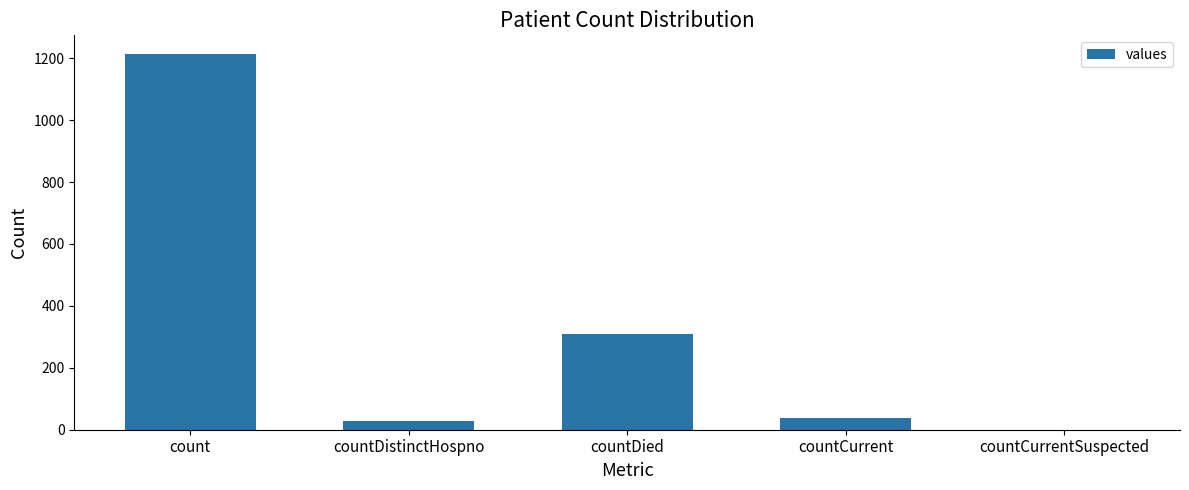

The value at countDied is 310. True or false?

True